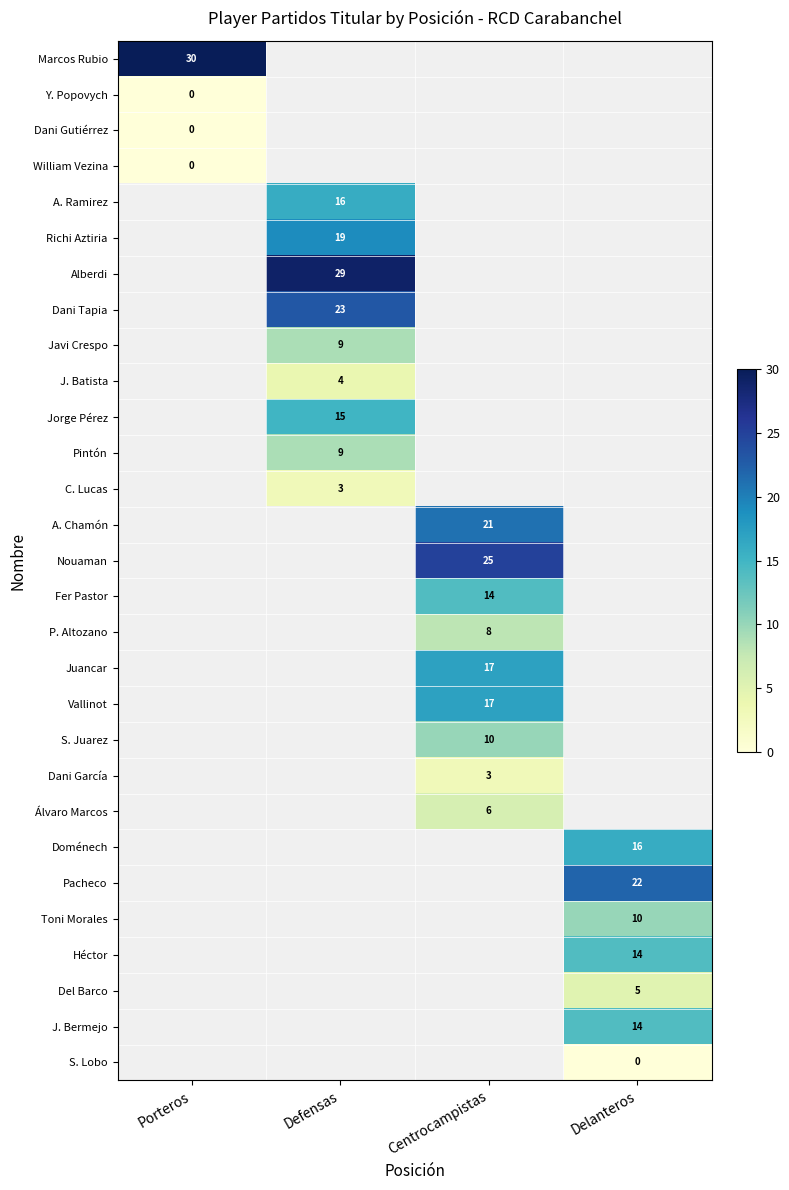

What is the difference between the highest and lowest values at Porteros?

30.0